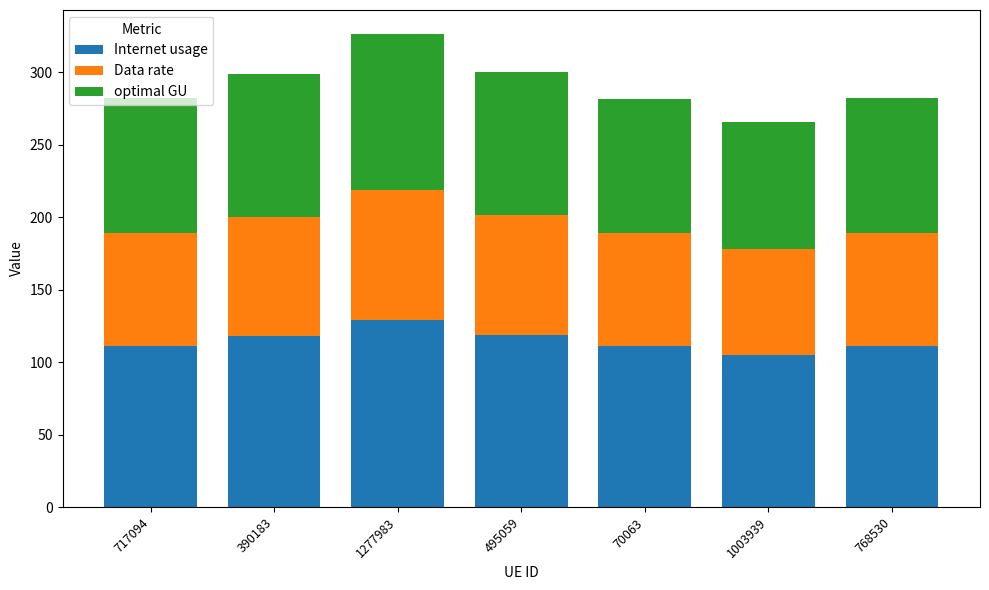

What is the total value across all series at 717094?

282.2